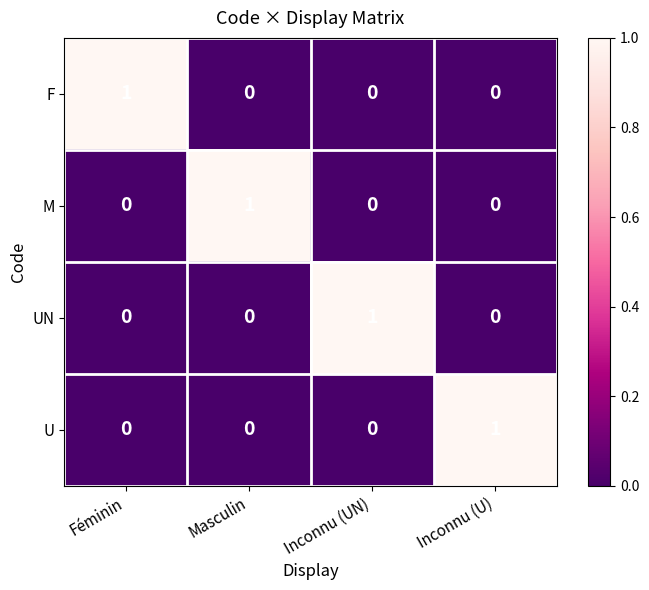

Count the U values in the range 0 to 1.

4